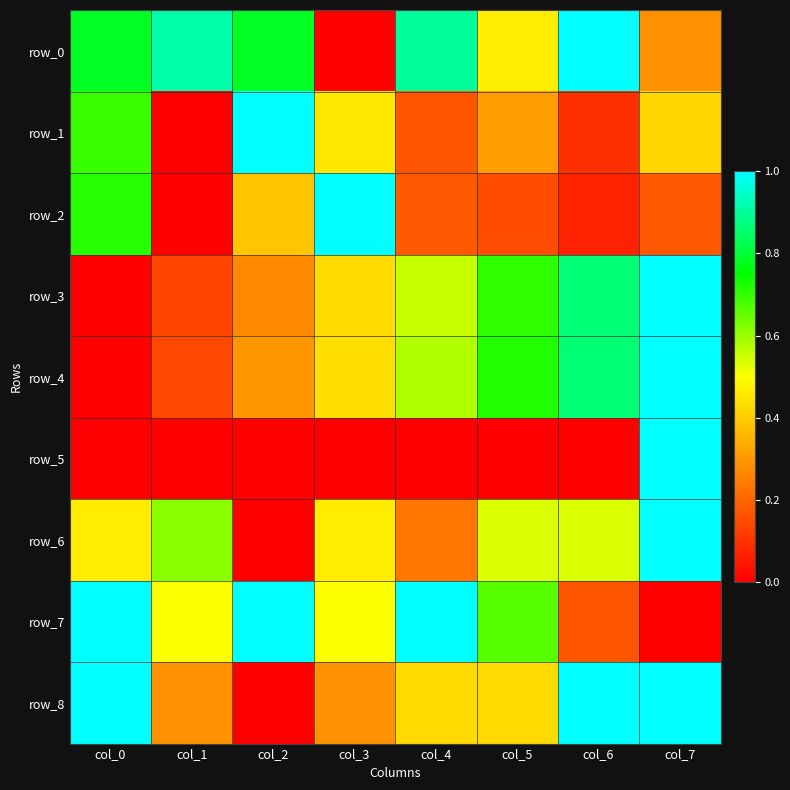

What is the sum of all row_8 values?

4.4